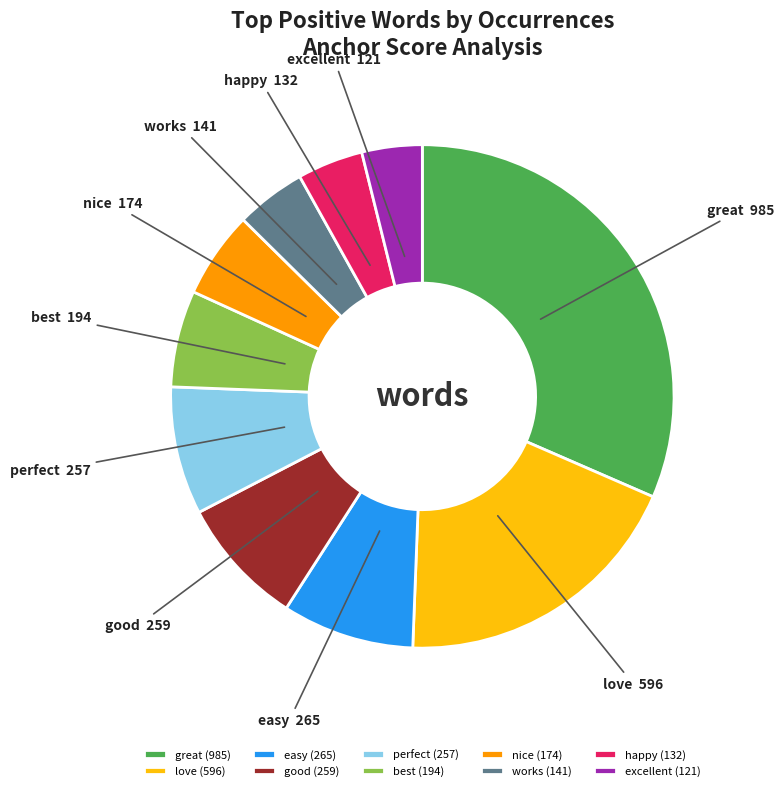

Is it true that easy is 8% of the pie?

True